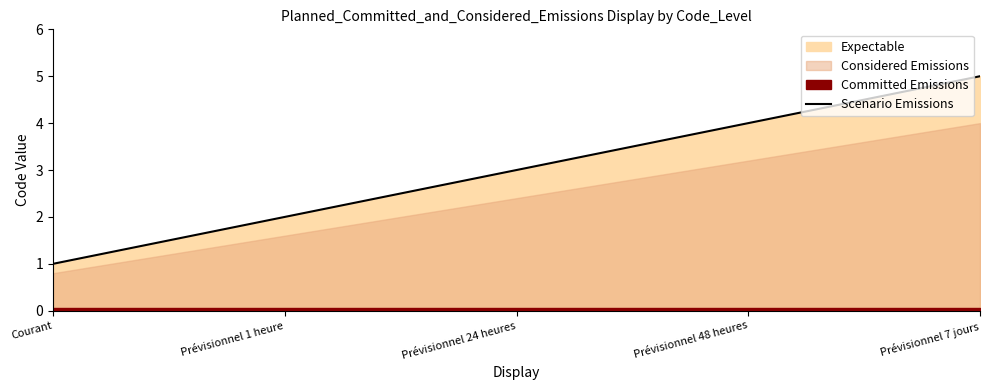

What is the average value?

3